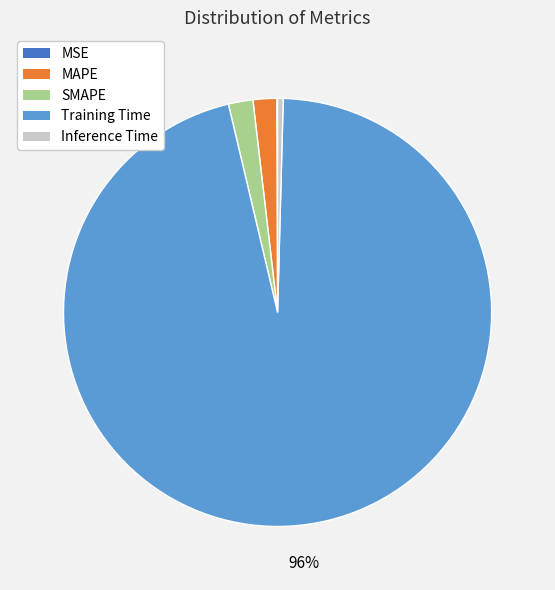

Which category has the biggest portion of the pie?

Training Time